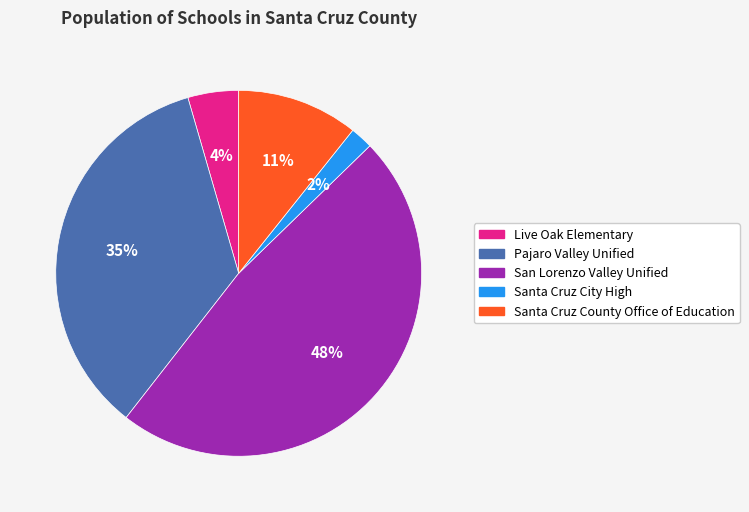

What percentage is the Pajaro Valley Unified slice, to the nearest percent?

35%